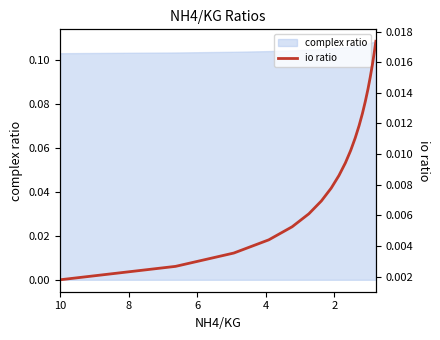

Between 2 and 4, which is larger?

4